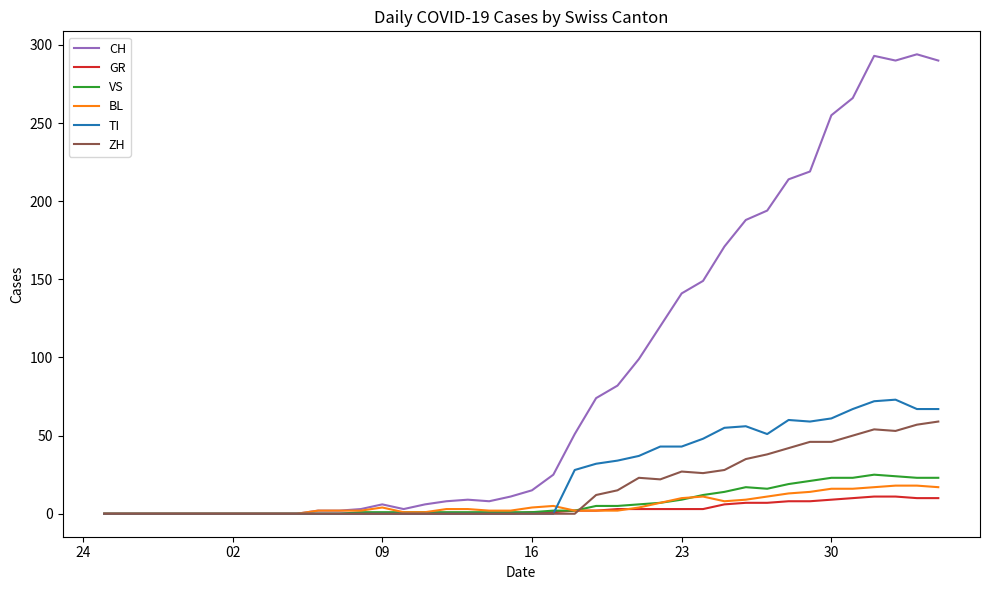

Which series has the largest total across all categories?

CH